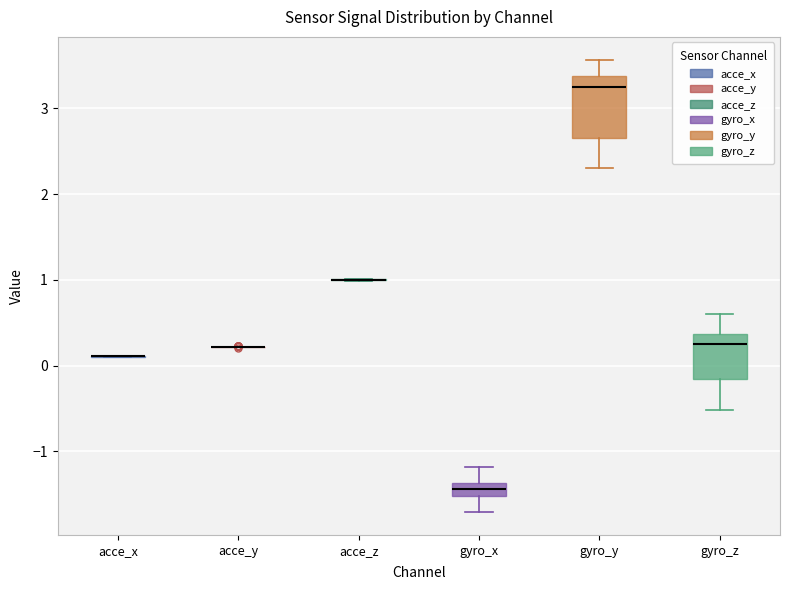

Comparing the boxes themselves (not the whiskers), which one is the tallest?

gyro_y